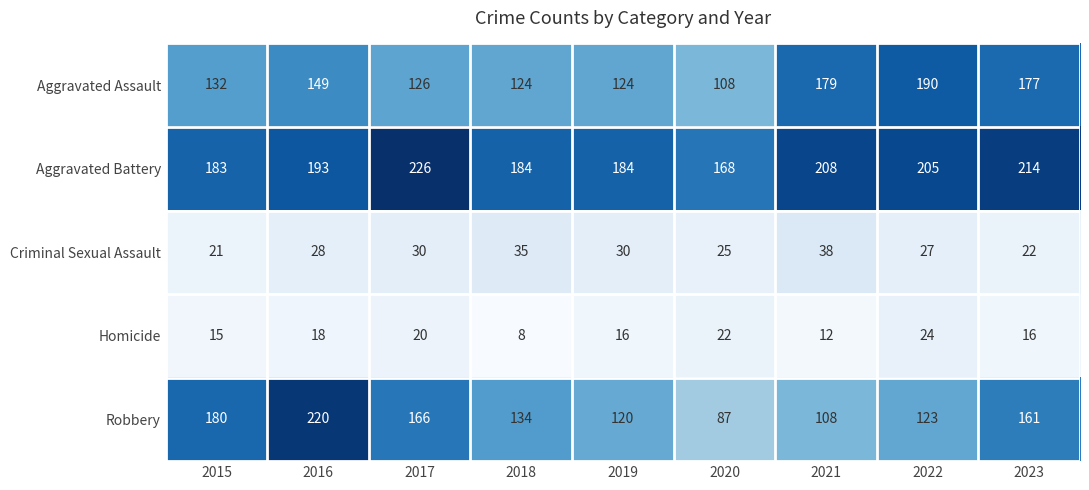

Which series has the largest total across all categories?

Aggravated Battery